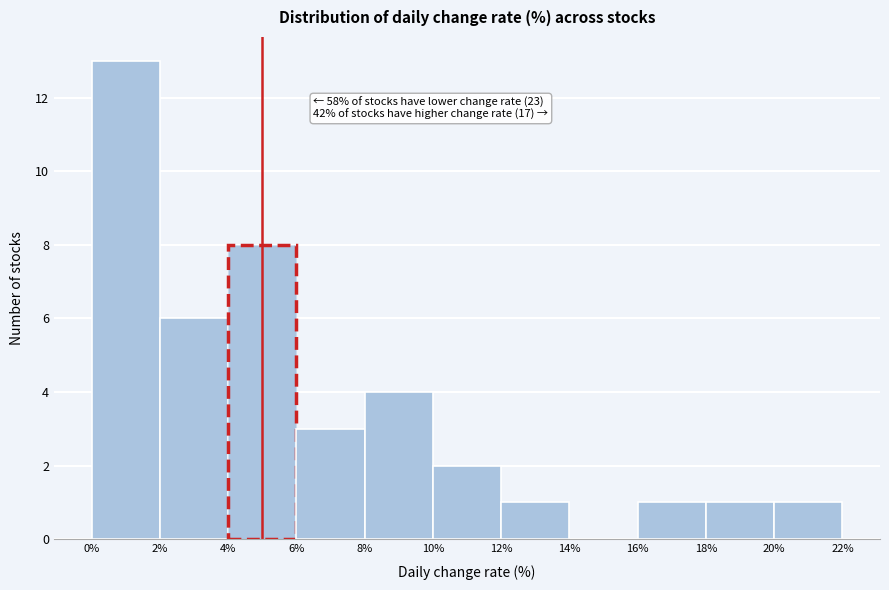

Over which range of the x-axis is the bar tallest?

0% to 2%